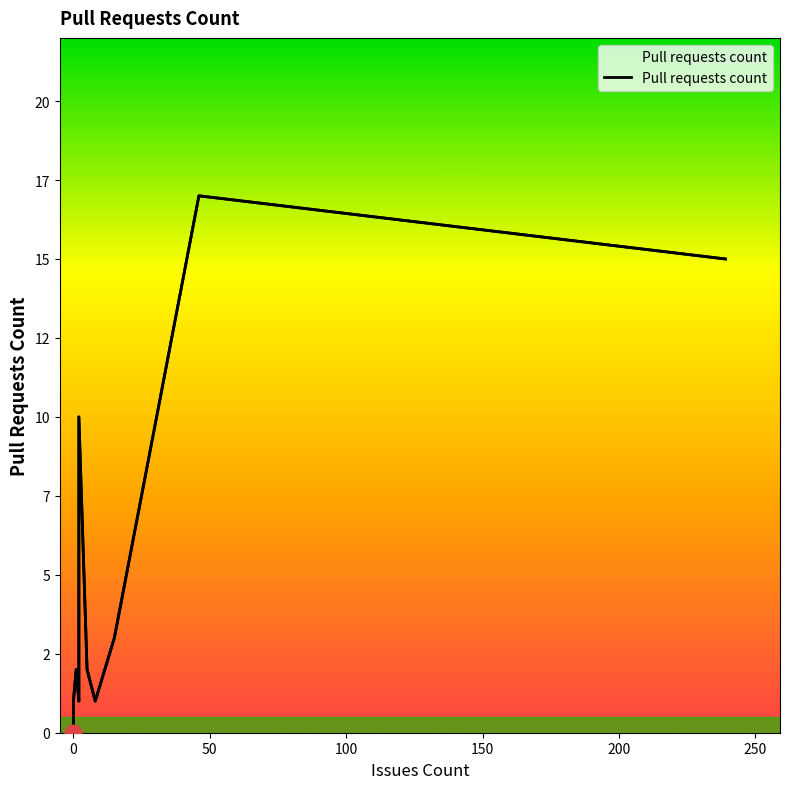

What is the greatest value displayed?

17